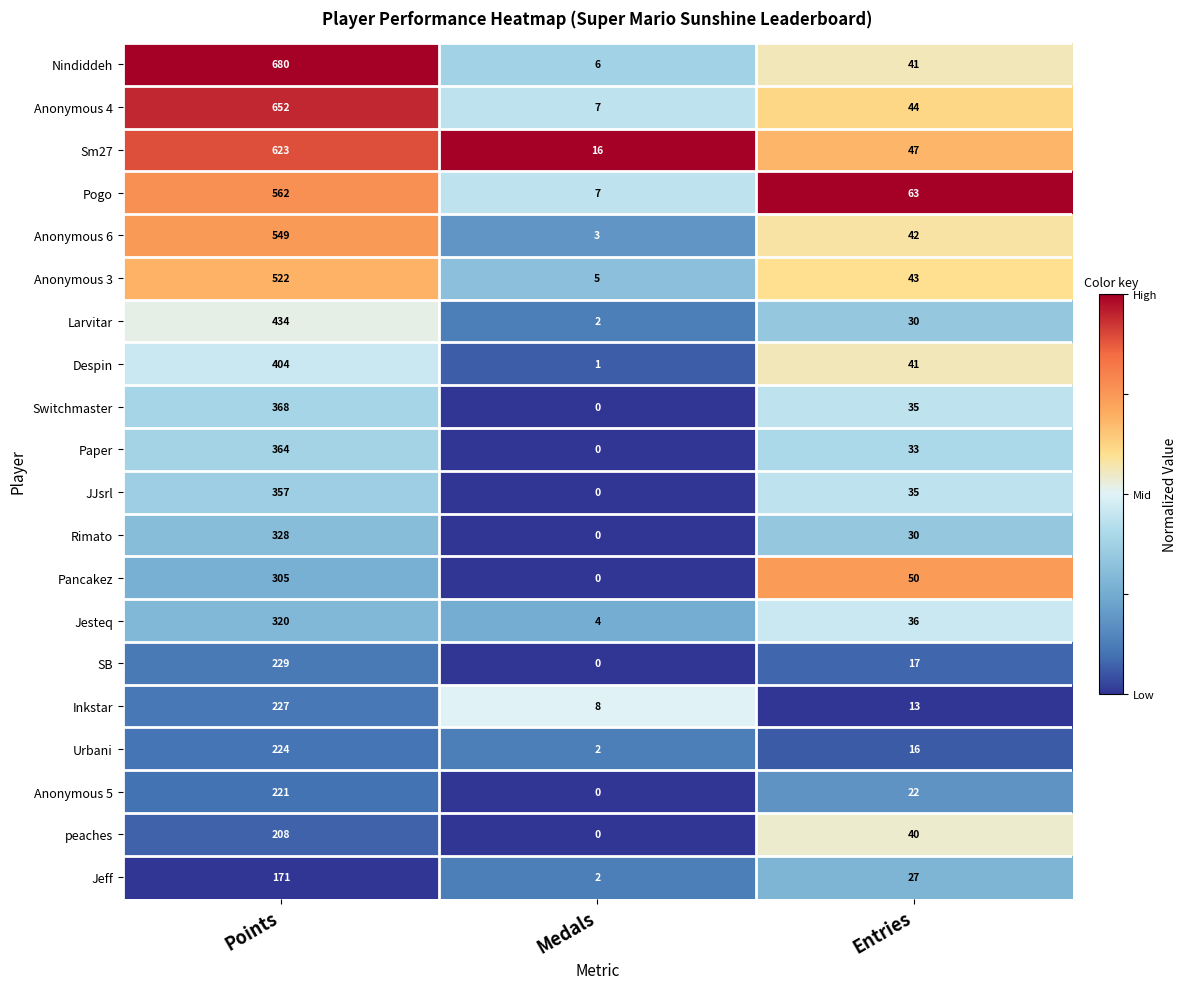

What is the sum of all Anonymous 5 values?

243